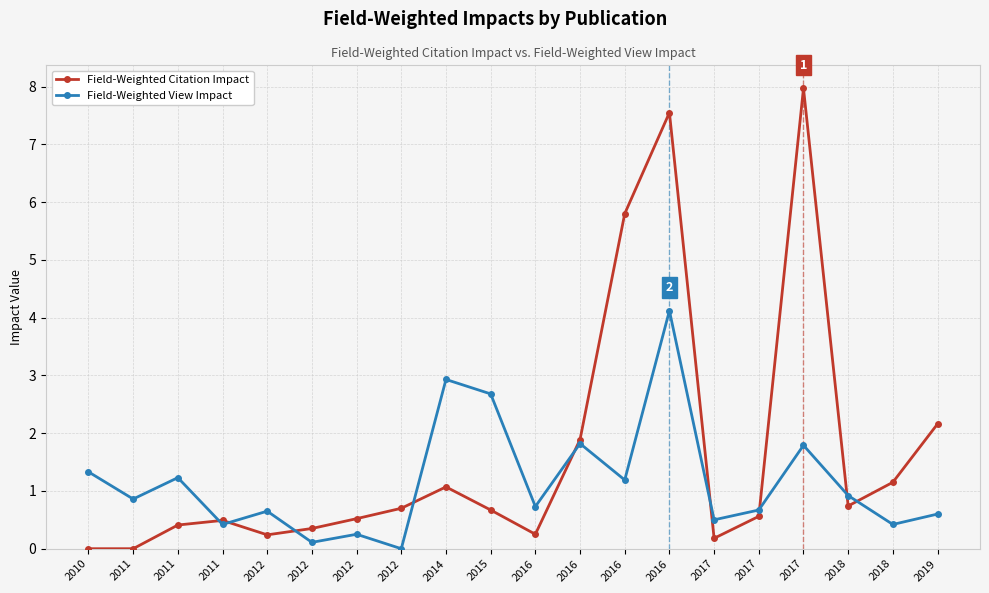

What is the value of the Field-Weighted Citation Impact point at the 6th from the left?

0.2